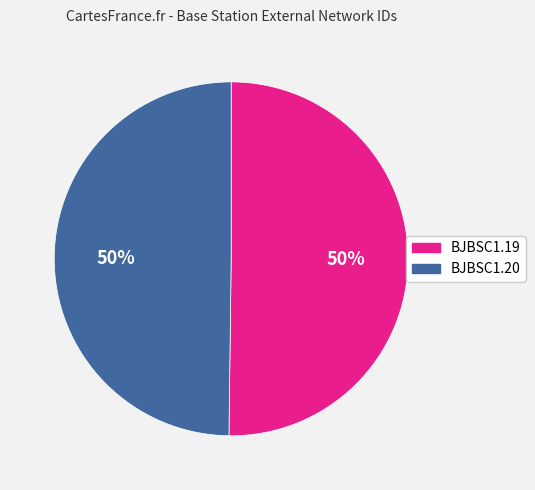

What percentage is the BJBSC1.20 slice, to the nearest percent?

50%